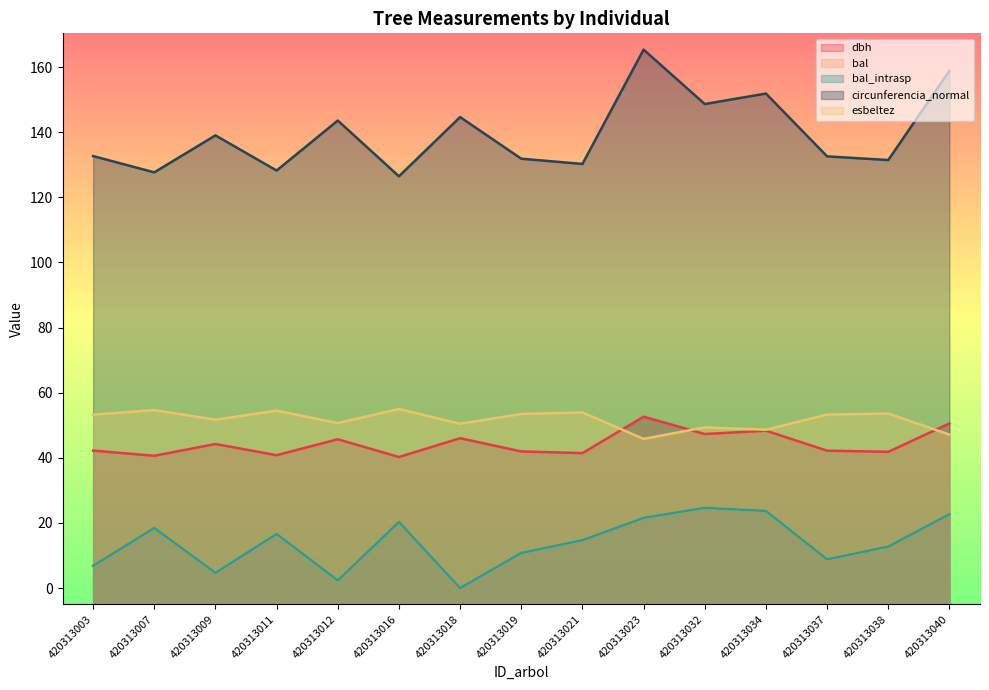

What is the maximum value for circunferencia_normal?

165.4